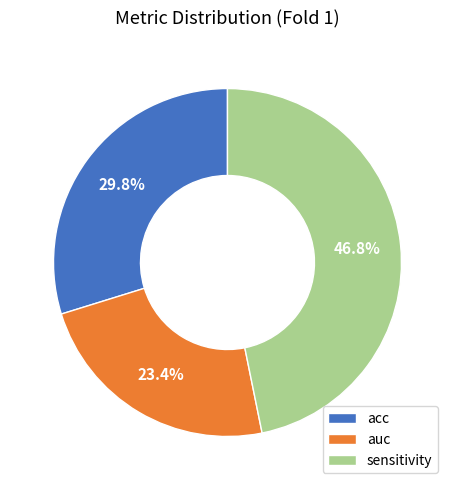

Is sensitivity the majority of the pie?

No